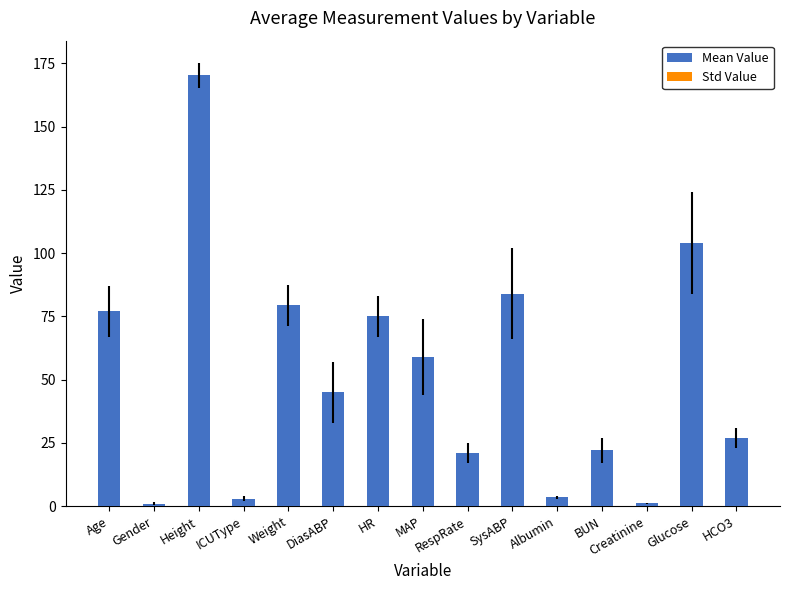

Is it true that the value at Weight is 79.3?

True